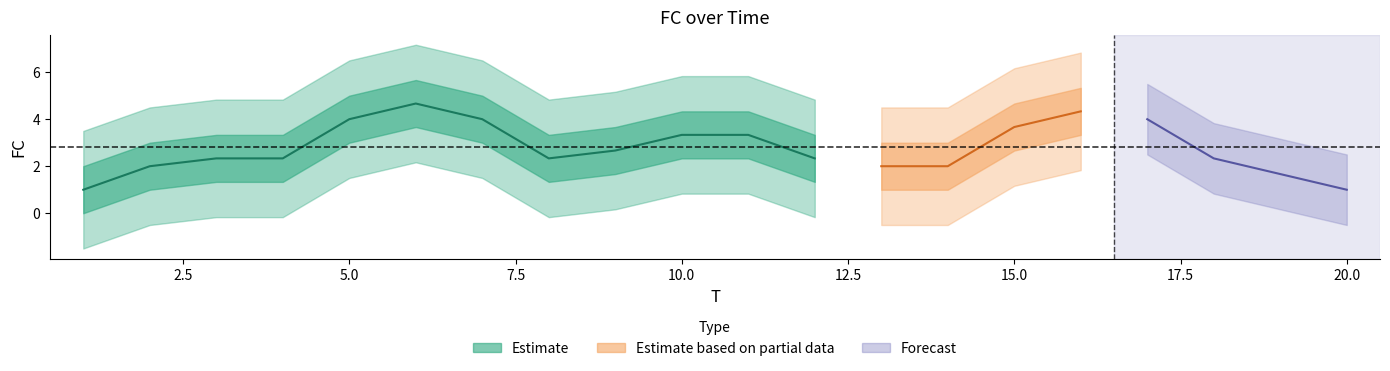

Does the chart display data point markers on the line(s)?

No